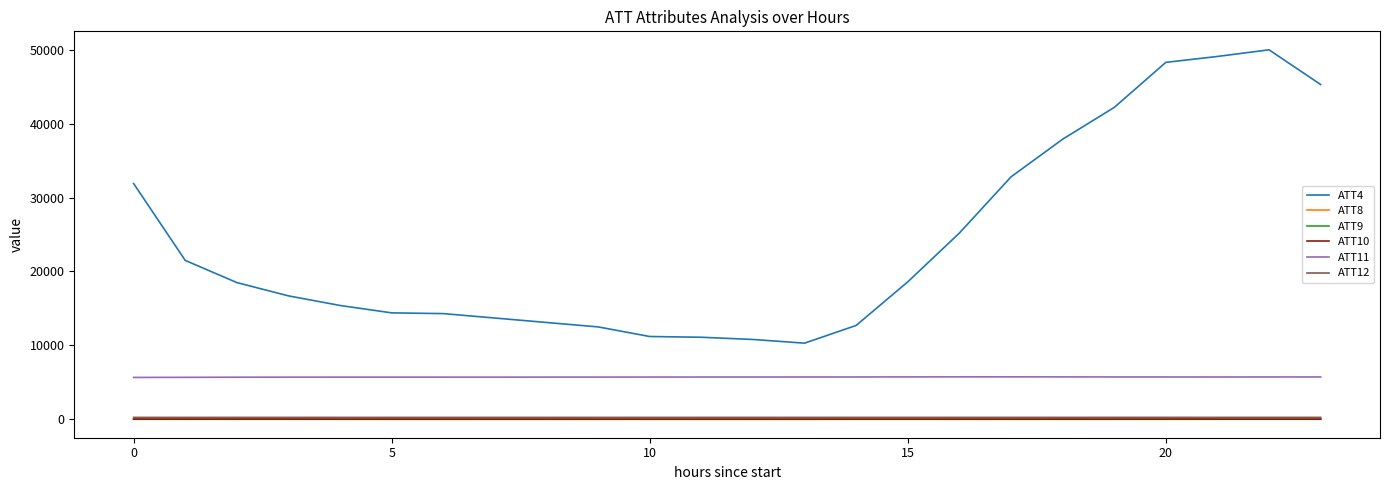

What is the sum of all ATT10 values?

186.3